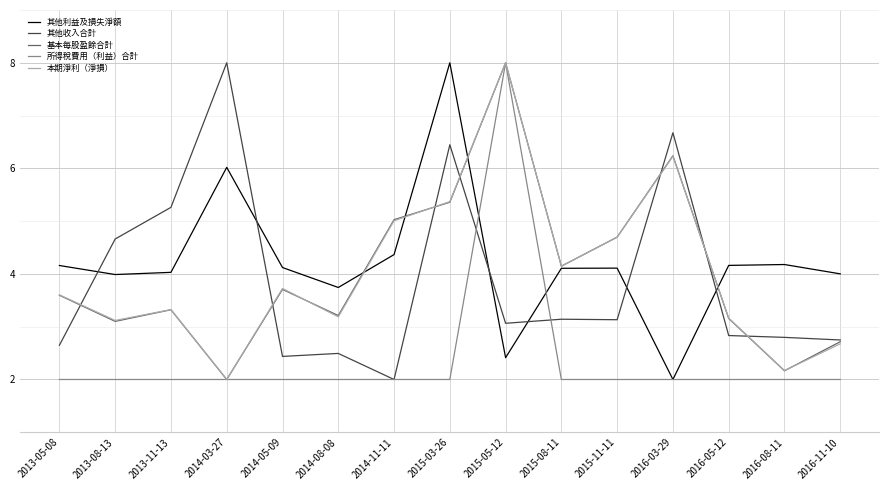

Where is 其他利益及損失淨額 nearest to the value 5?

2014-11-11